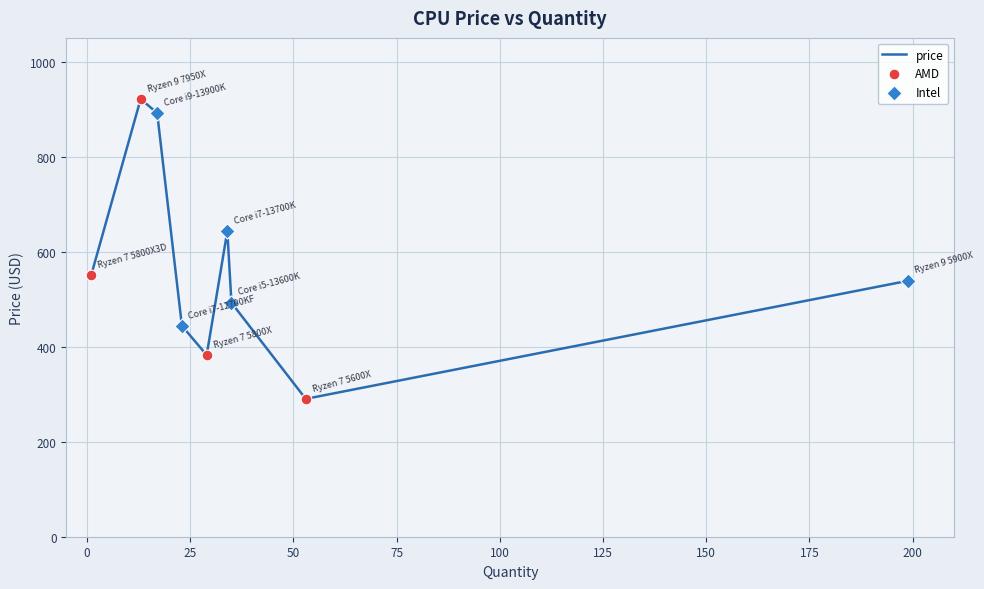

What is the greatest value displayed?

921.2